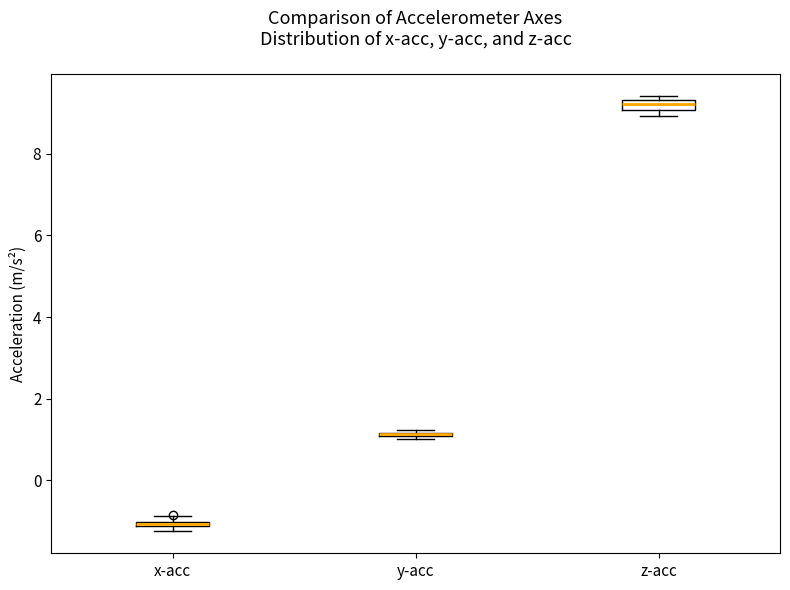

Where is the lower edge of the box for y-acc on the y-axis? The values are not printed on the chart, so give them approximately, as read against the axis.

1.0